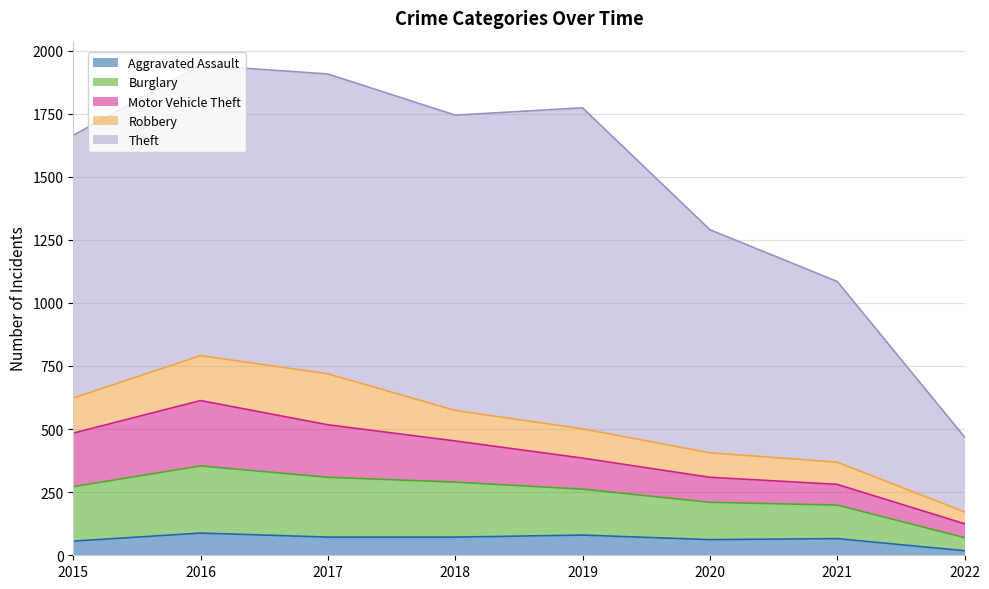

Reading left to right, transcribe all the data shown in this chart.

Aggravated Assault: 2015=56	2016=88	2017=72	2018=72	2019=80	2020=62	2021=66	2022=18
Burglary: 2015=216	2016=266	2017=237	2018=218	2019=182	2020=148	2021=133	2022=52
Motor Vehicle Theft: 2015=212	2016=259	2017=208	2018=163	2019=123	2020=99	2021=82	2022=55
Robbery: 2015=139	2016=178	2017=202	2018=121	2019=116	2020=97	2021=88	2022=47
Theft: 2015=1041	2016=1151	2017=1188	2018=1170	2019=1272	2020=884	2021=716	2022=297